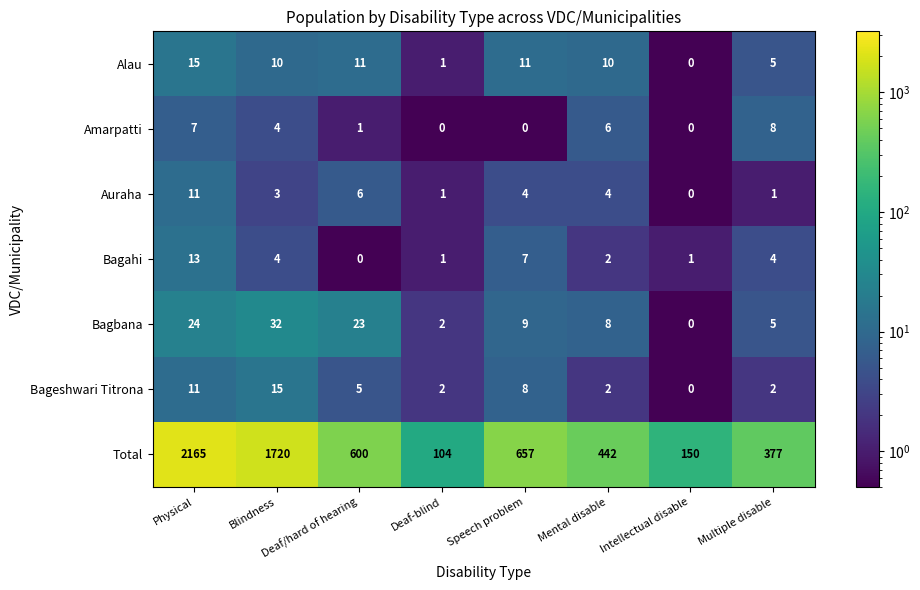

At which label is Amarpatti closest to 4?

Blindness